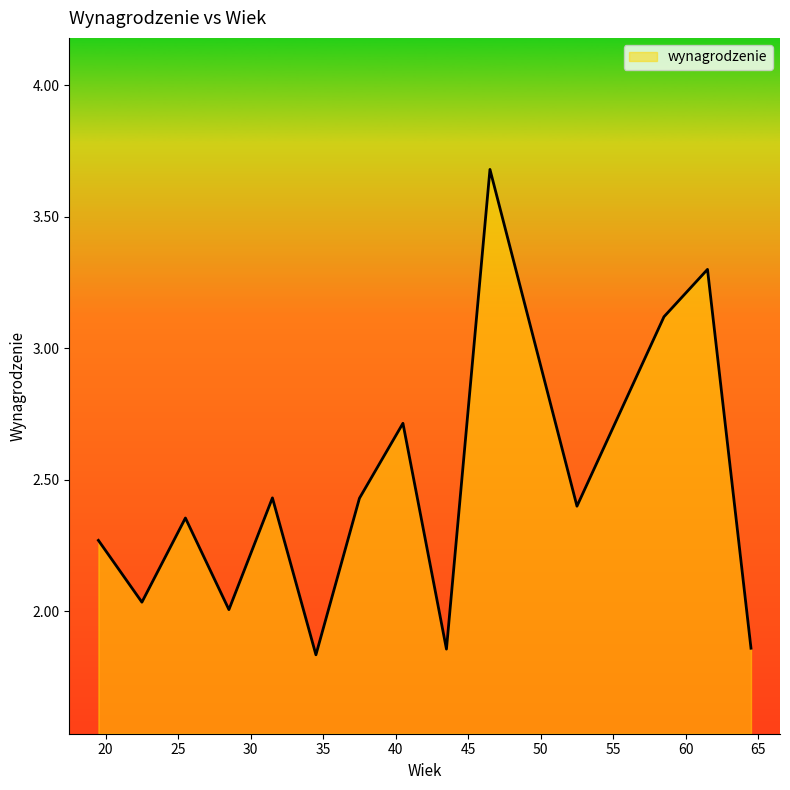

What is the greatest value displayed?

3.7